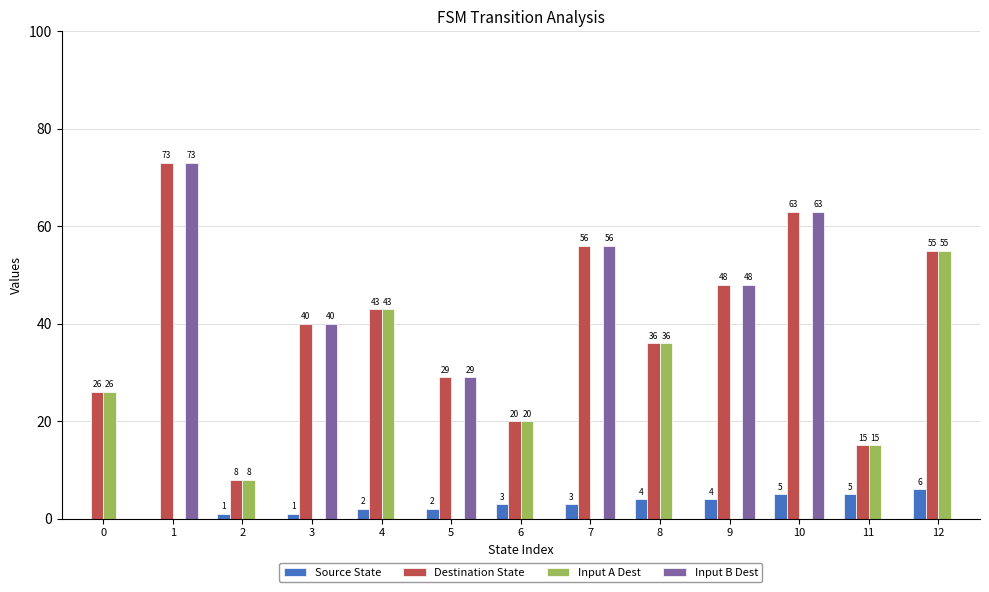

What is the average value of the Input B Dest series?

24